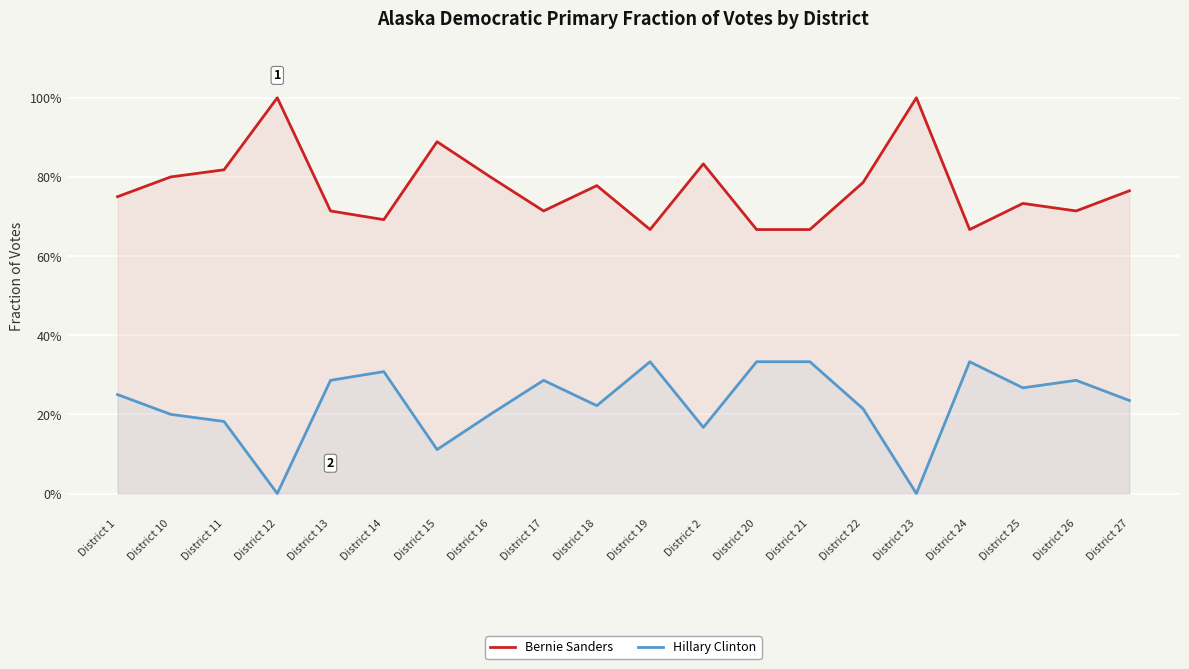

What are all the series names shown in the legend?

Bernie Sanders, Hillary Clinton